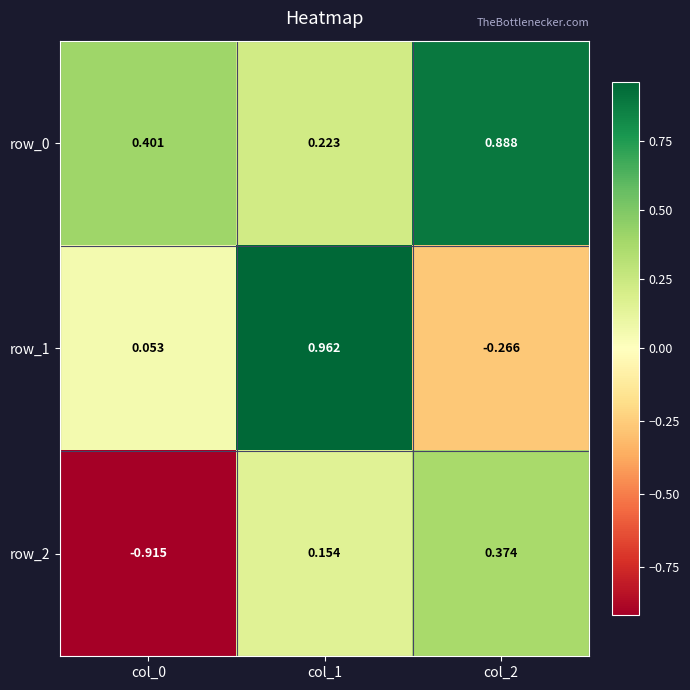

At which label does row_1 first exceed 0?

col_0